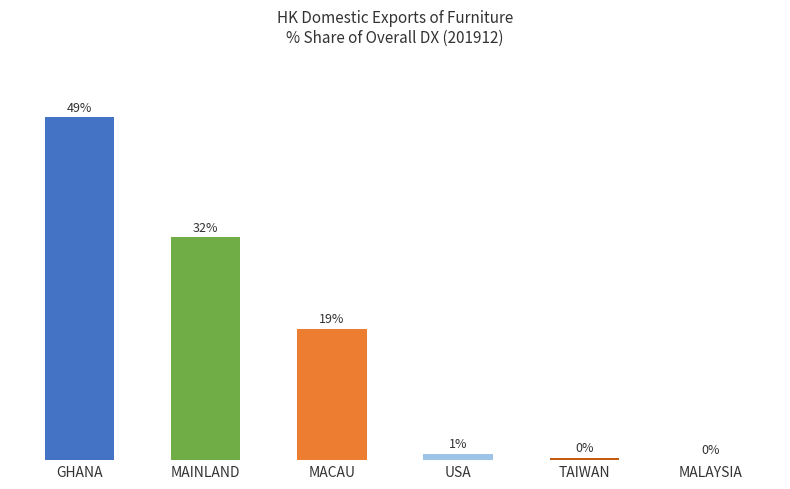

How many data points are above 18?

3